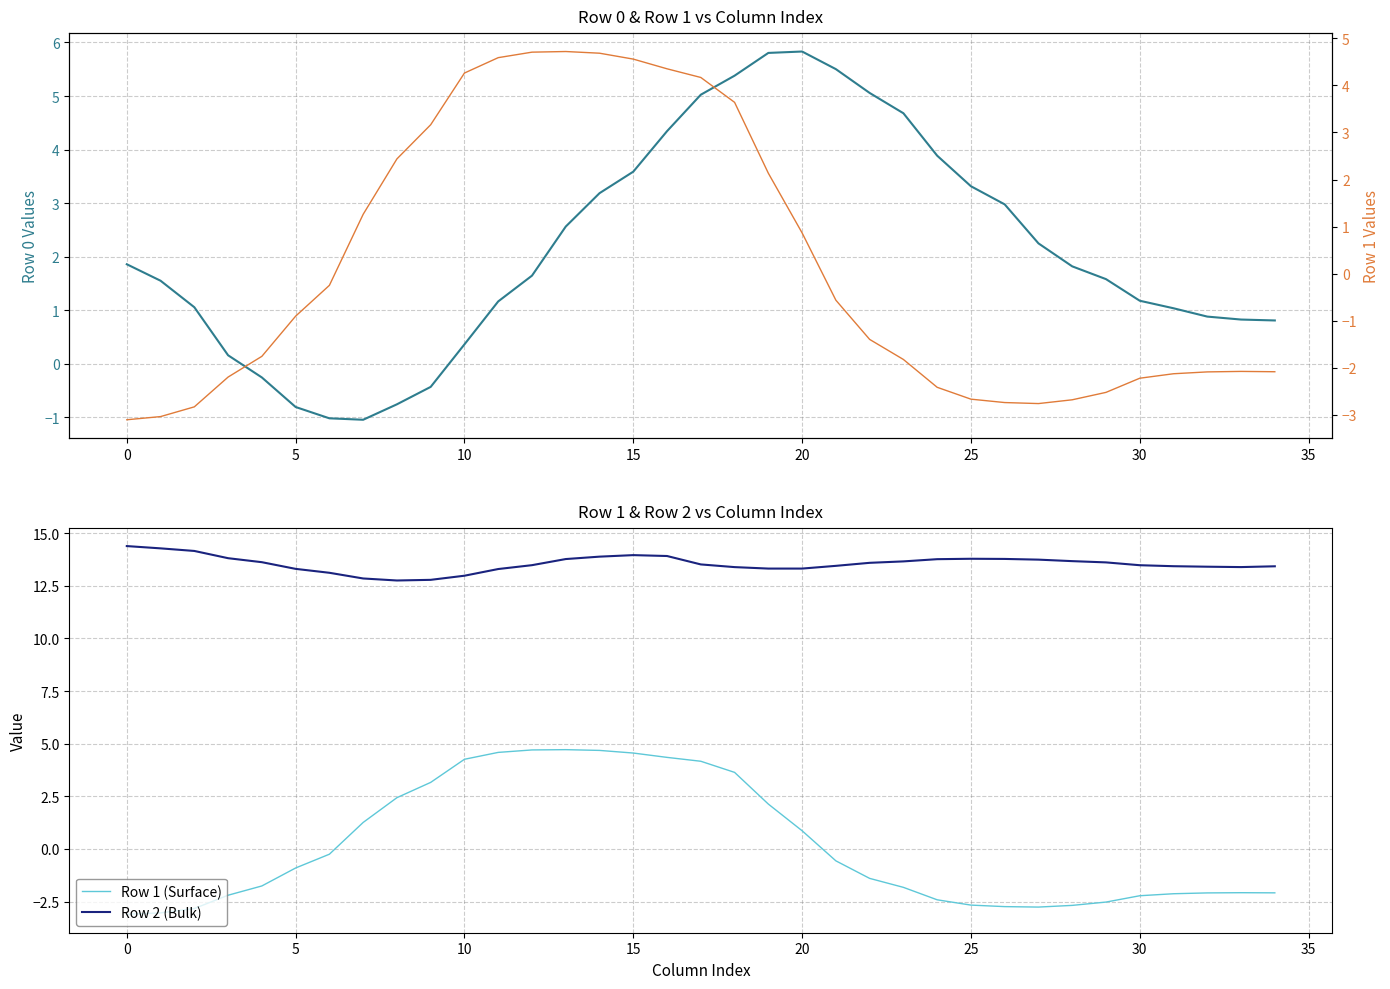

How many interior local peaks does the Row 2 (Bulk) series have?

2